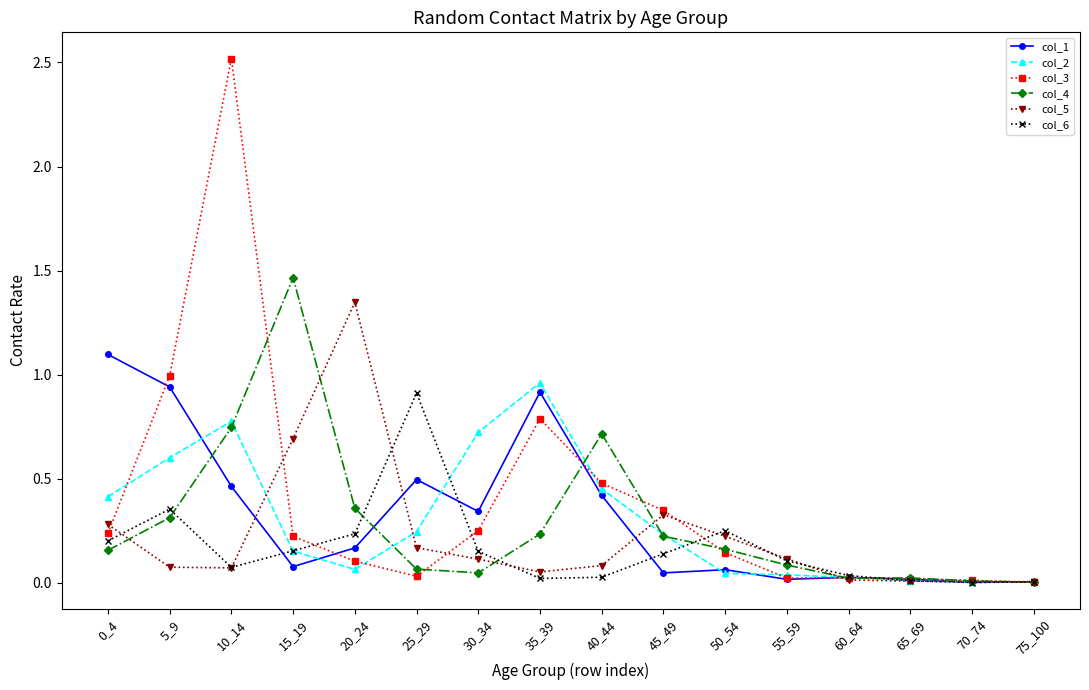

Which label corresponds to the largest value in the chart?

10_14